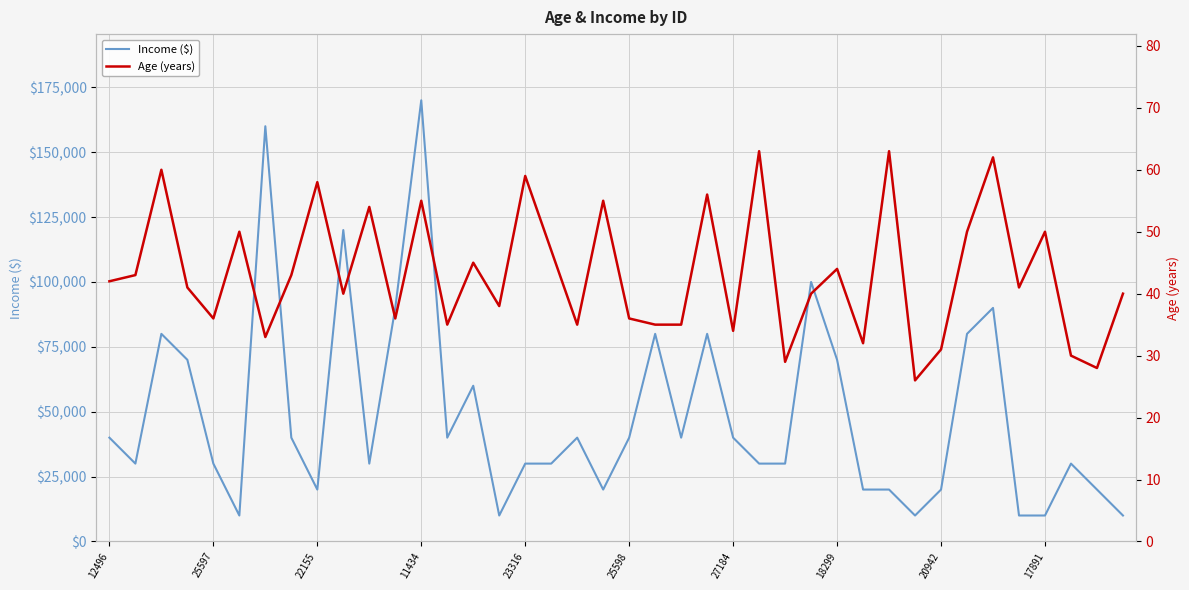

Which category has the highest value in the Age (years) series?

25